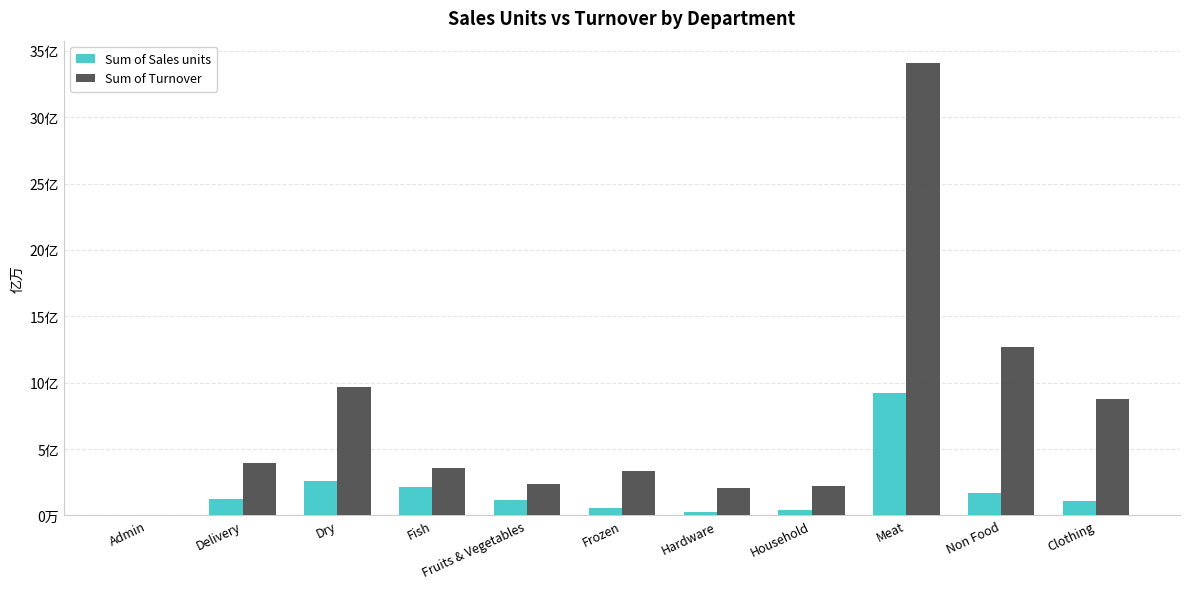

Is the value of Sum of Turnover at Meat greater than the value of Sum of Sales units at Fish?

Yes